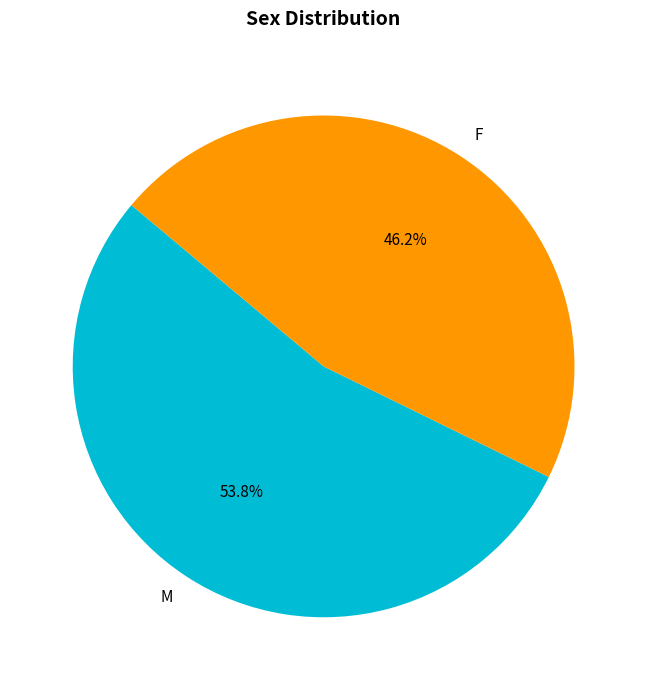

What percentage is the M slice, to the nearest percent?

54%